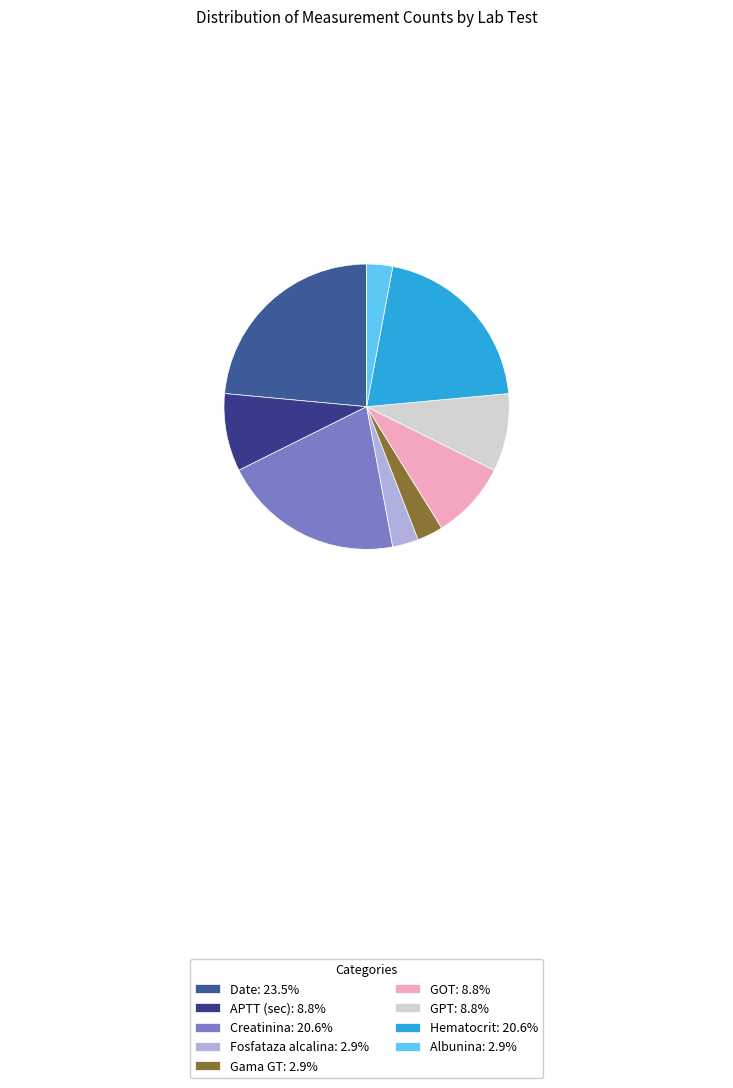

What percentage do Albunina and Gama GT together represent?

5.9%